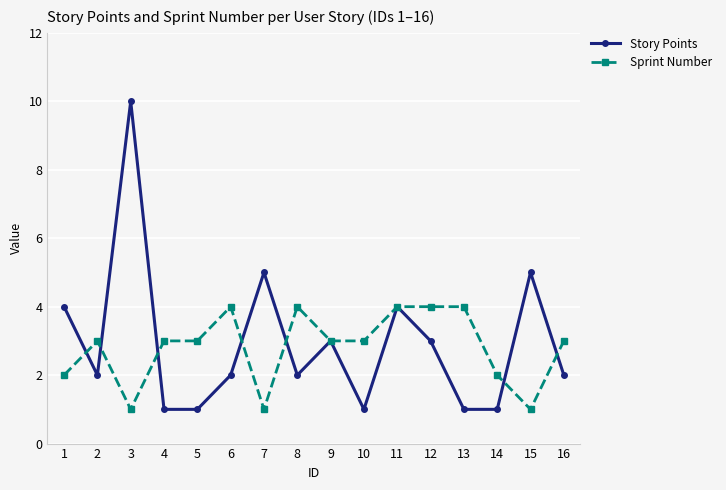

Reading right to left, what are all the values shown in this chart?

Story Points: 16=2	15=5	14=1	13=1	12=3	11=4	10=1	9=3	8=2	7=5	6=2	5=1	4=1	3=10	2=2	1=4
Sprint Number: 16=3	15=1	14=2	13=4	12=4	11=4	10=3	9=3	8=4	7=1	6=4	5=3	4=3	3=1	2=3	1=2